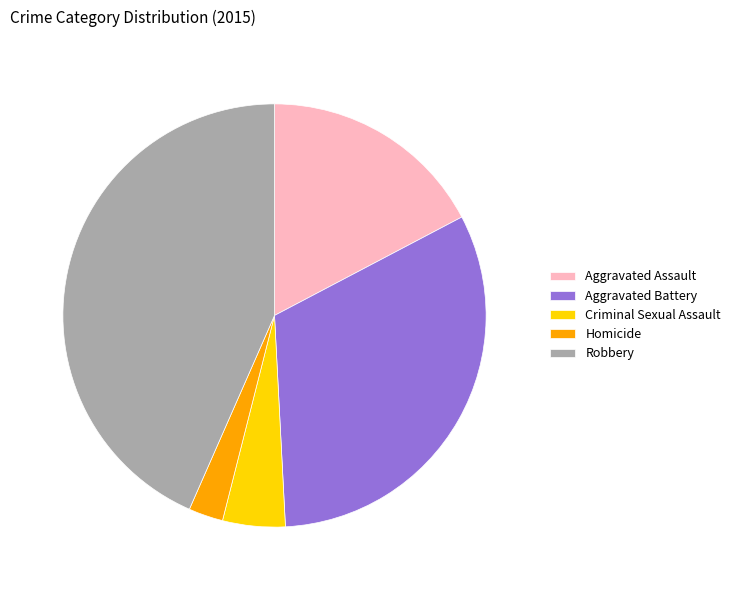

Is Homicide the majority of the pie?

No